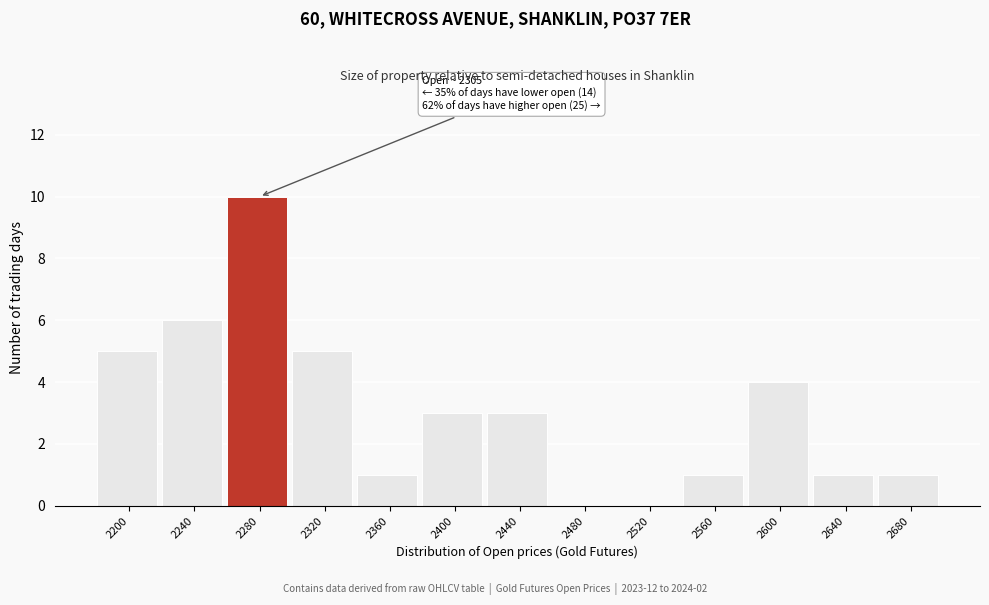

Reading right to left, list all the values displayed in this chart.

2680=1	2640=1	2600=4	2560=1	2520=0	2480=0	2440=3	2400=3	2360=1	2320=5	2280=10	2240=6	2200=5